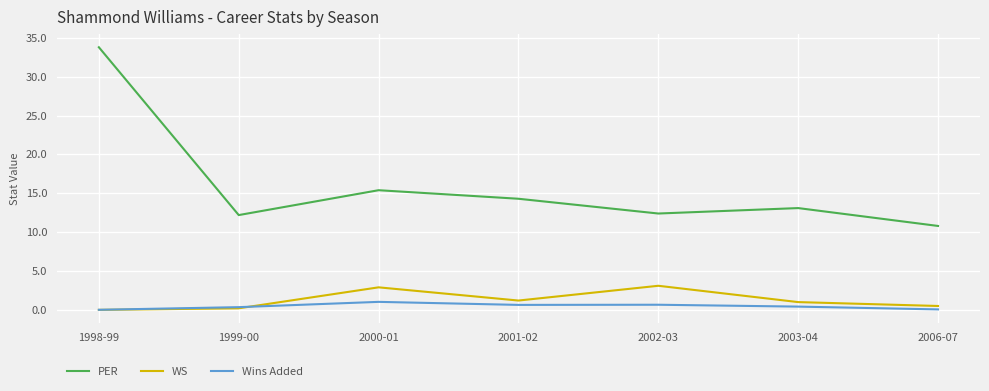

What is the total value across all series at 2003-04?

14.5